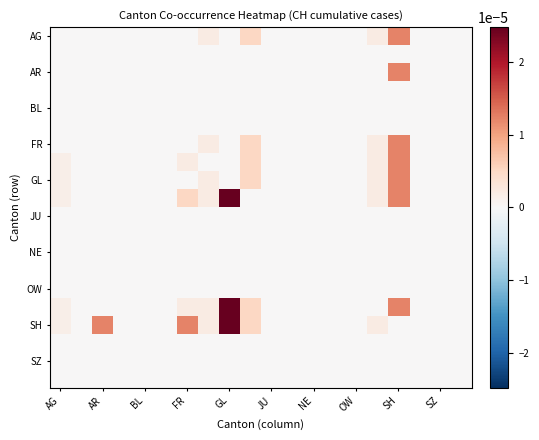

Which label corresponds to the largest value in the chart?

GL